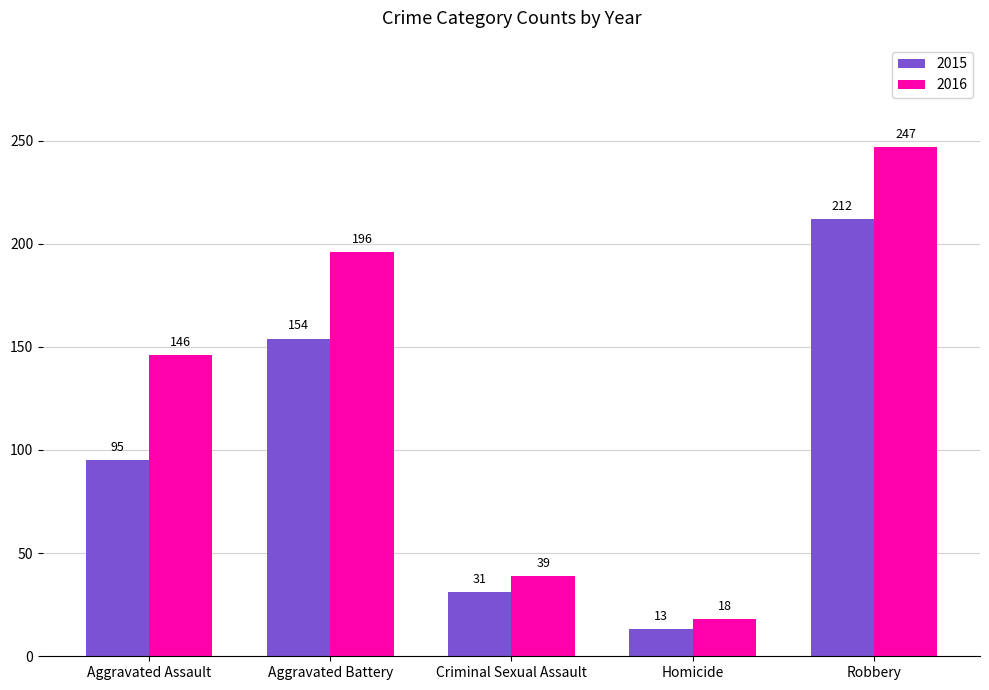

What position from the right is Aggravated Battery?

4